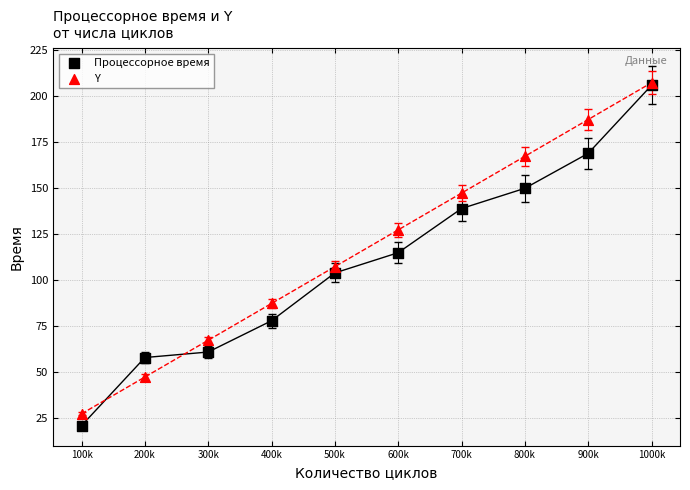

What are all the series names shown in the legend?

Процессорное время, Y